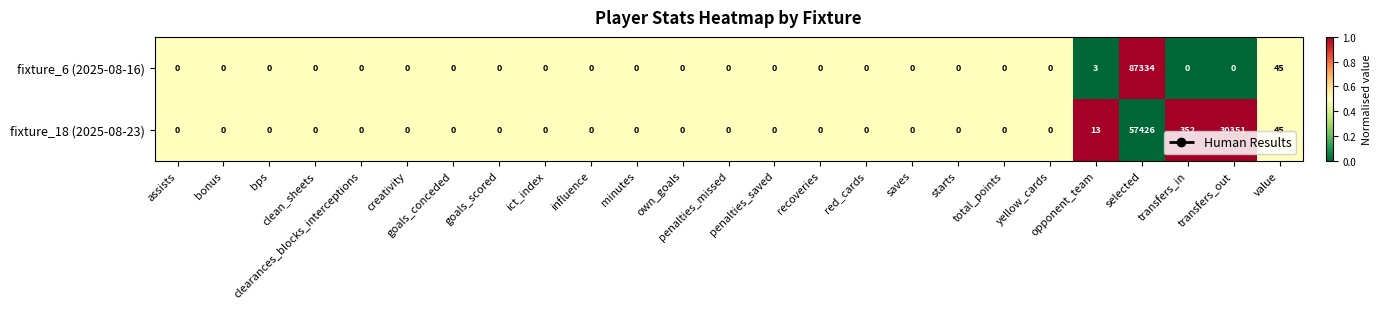

List the series in order of their overall mean, highest first.

fixture_18 (2025-08-23), fixture_6 (2025-08-16)